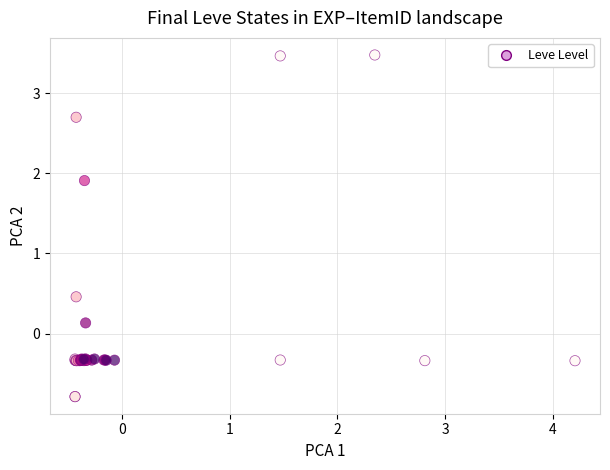

What Y value in the scatter plot is closest to 1?

0.5